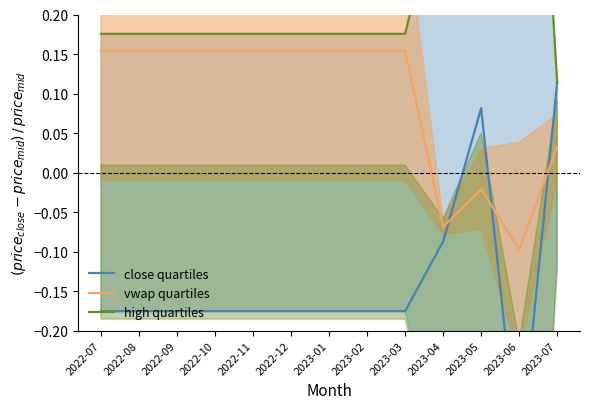

The value of high quartiles at 2022-11 is 0.2. True or false?

True